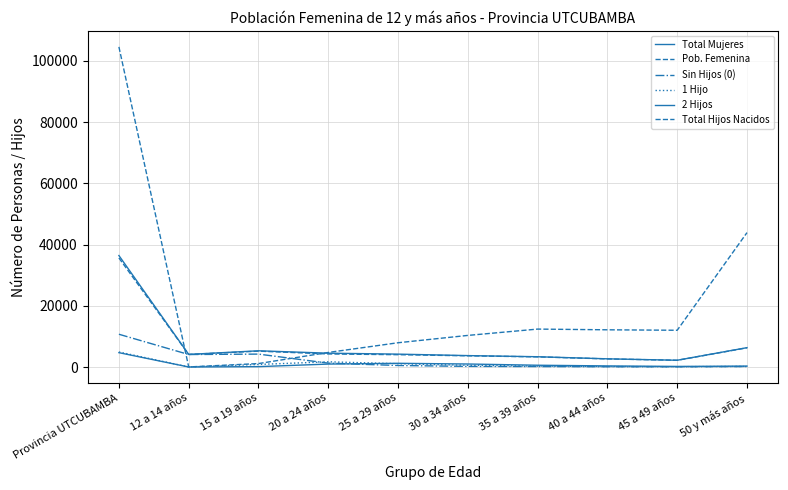

In Total Hijos Nacidos, how many points are higher than both neighbors (excluding endpoints)?

1